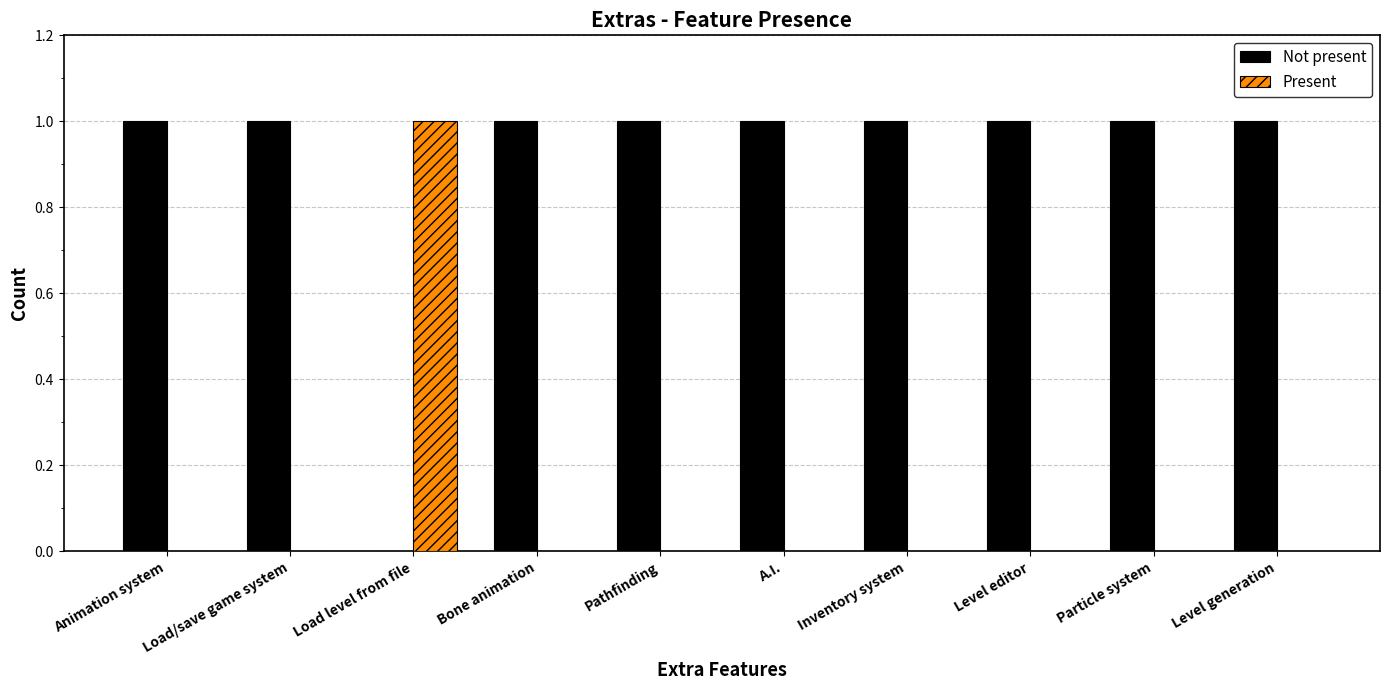

Is it true that Present equals 2 at Load level from file?

False